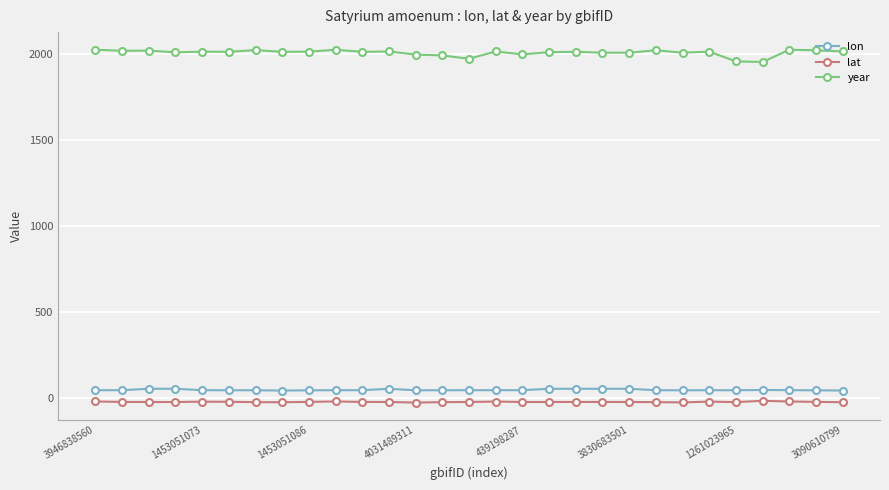

Which series has the widest spread of values?

year